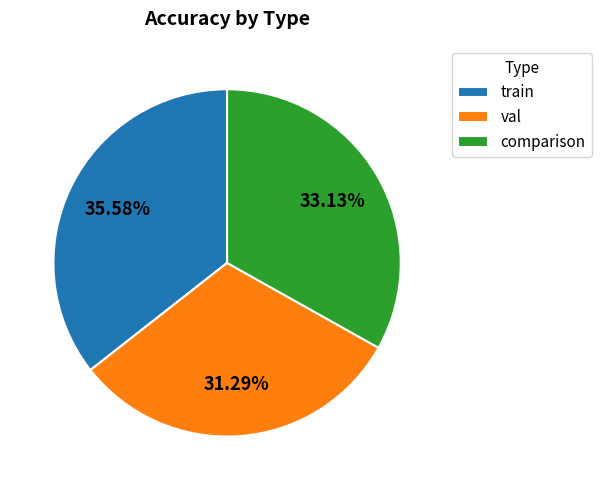

Rank the categories by value from highest to lowest.

train, comparison, val